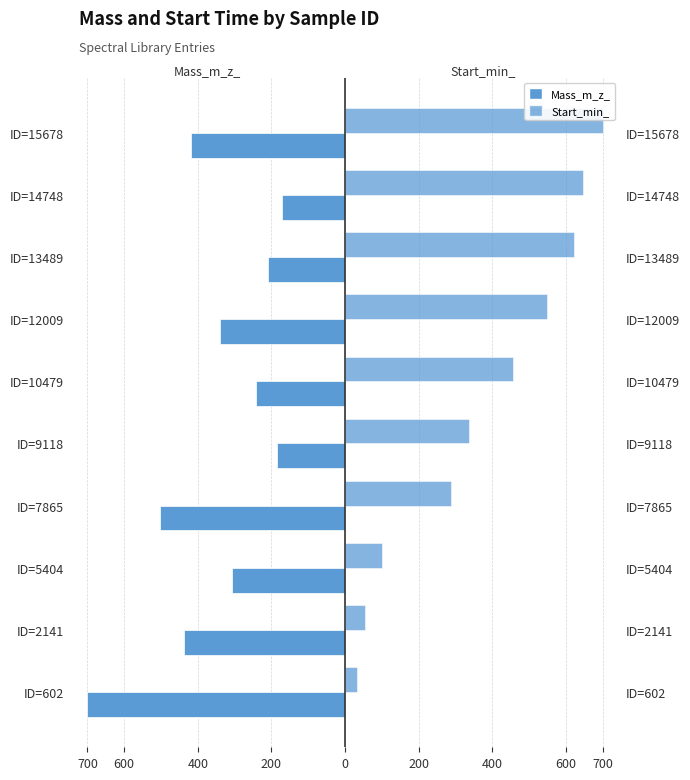

What is the difference between the maximum and second lowest values in the Start_min_ series?

647.0